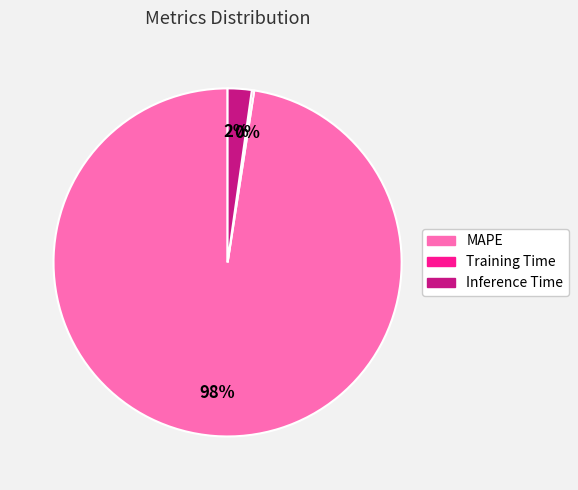

Which category has the biggest portion of the pie?

MAPE